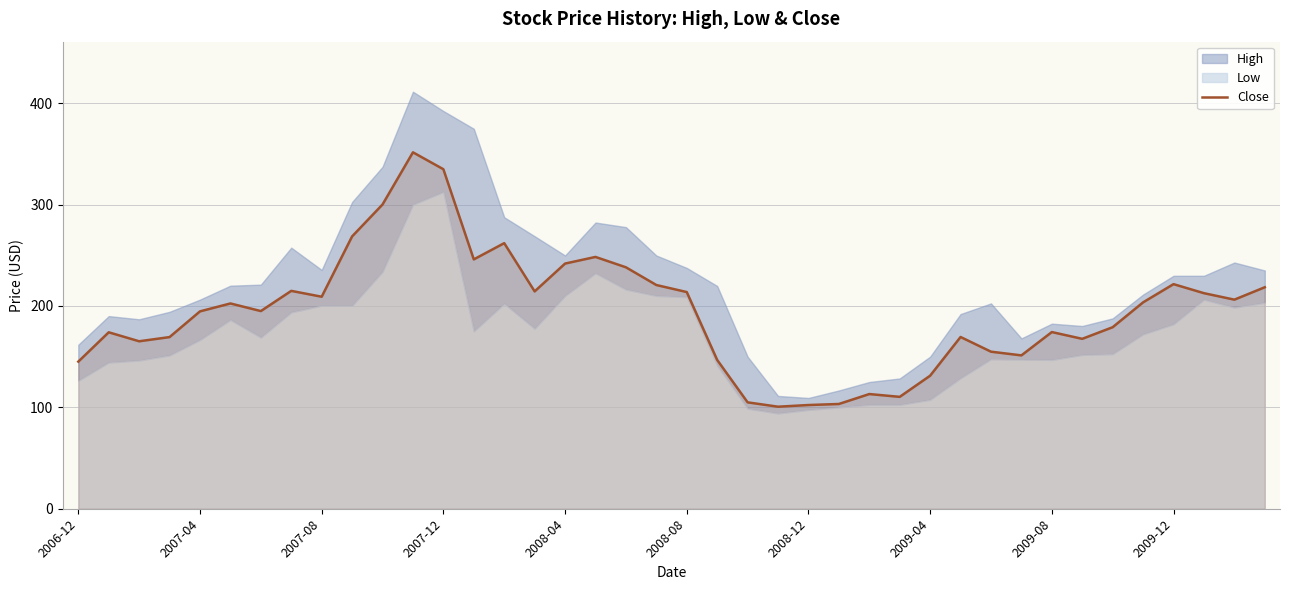

Reading right to left, transcribe all the data shown in this chart.

218.4	206.2	212.6	221.5	203.6	179.0	167.6	174.2	151.2	154.9	169.4	131.2	110.3	113.1	103.3	102.3	100.6	104.9	146.8	213.7	220.6	238.1	248.4	241.8	214.4	261.9	245.9	334.9	351.5	300.1	268.6	209.1	214.9	194.9	202.5	194.7	169.3	165.2	174.0	145.1